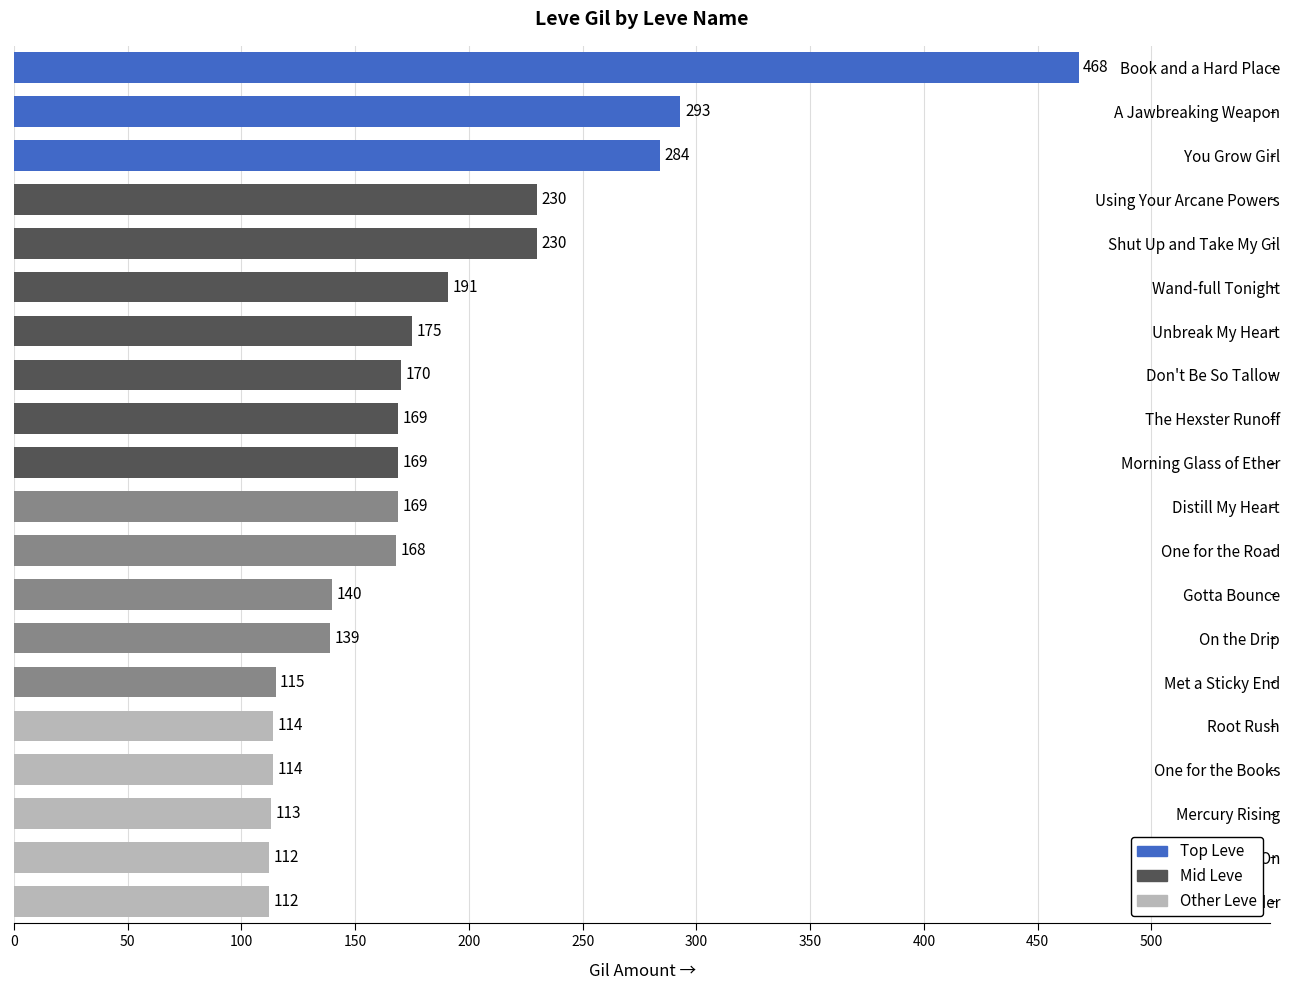

What position from the top is Met a Sticky End?

15